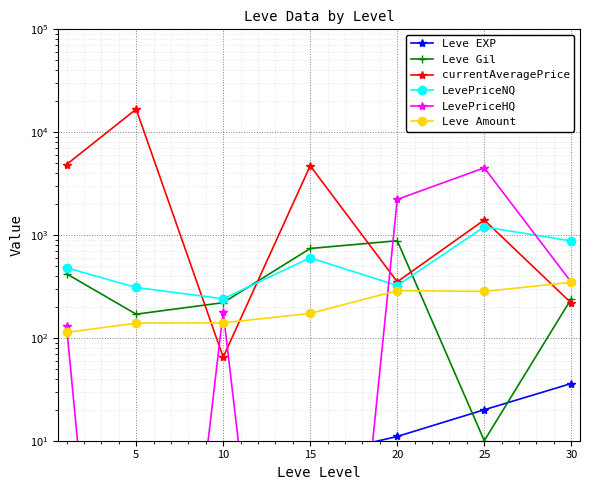

At which label is Leve Amount closest to 230?

25